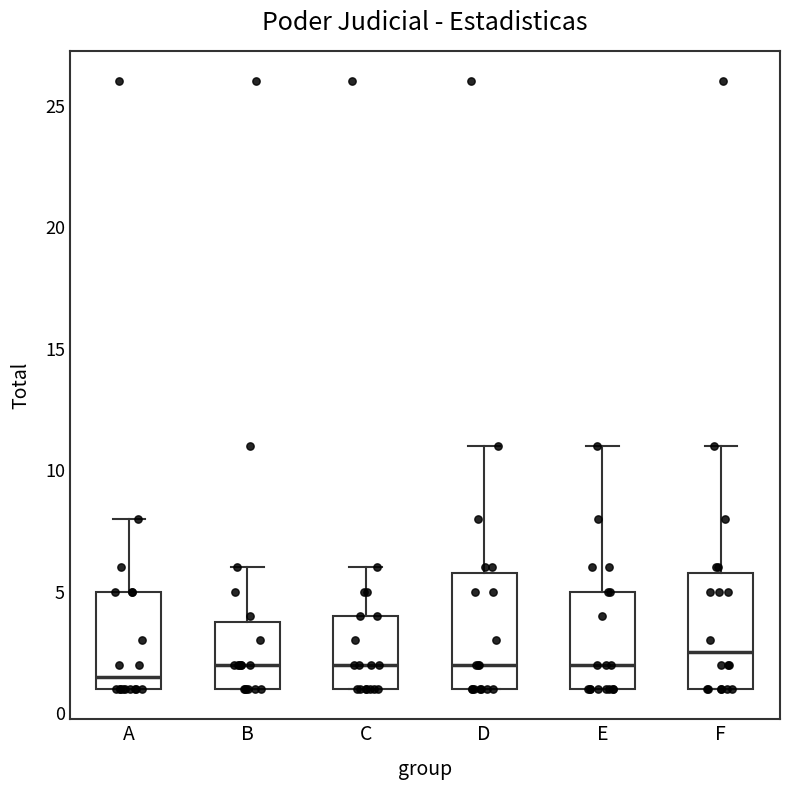

Reading left to right, transcribe this box plot: for each box, give where its median line is, the range the box spans, and where its two whiskers end, as read against the y-axis. The values are not printed on the chart, so give them approximately, as read against the axis.

A: median 1.5, box 1.0 to 5.0, whiskers 1.0 to 8.0
B: median 2.0, box 1.0 to 4.0, whiskers 1.0 to 6.0
C: median 2.0, box 1.0 to 4.0, whiskers 1.0 to 6.0
D: median 2.0, box 1.0 to 6.0, whiskers 1.0 to 11.0
E: median 2.0, box 1.0 to 5.0, whiskers 1.0 to 11.0
F: median 2.5, box 1.0 to 6.0, whiskers 1.0 to 11.0